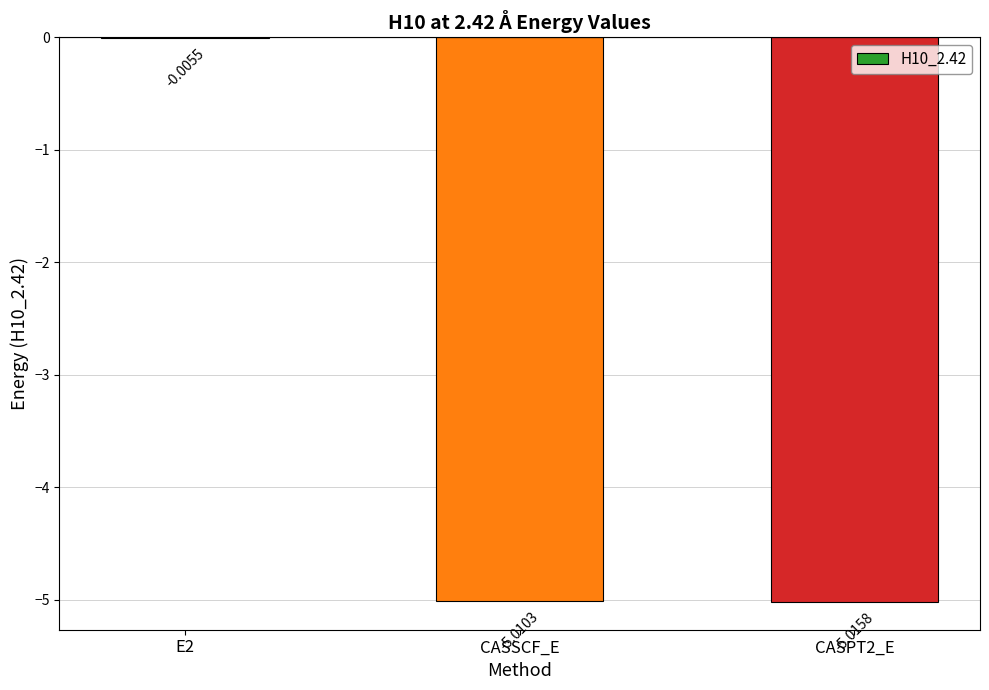

Which has a higher value, CASPT2_E or CASSCF_E?

CASSCF_E